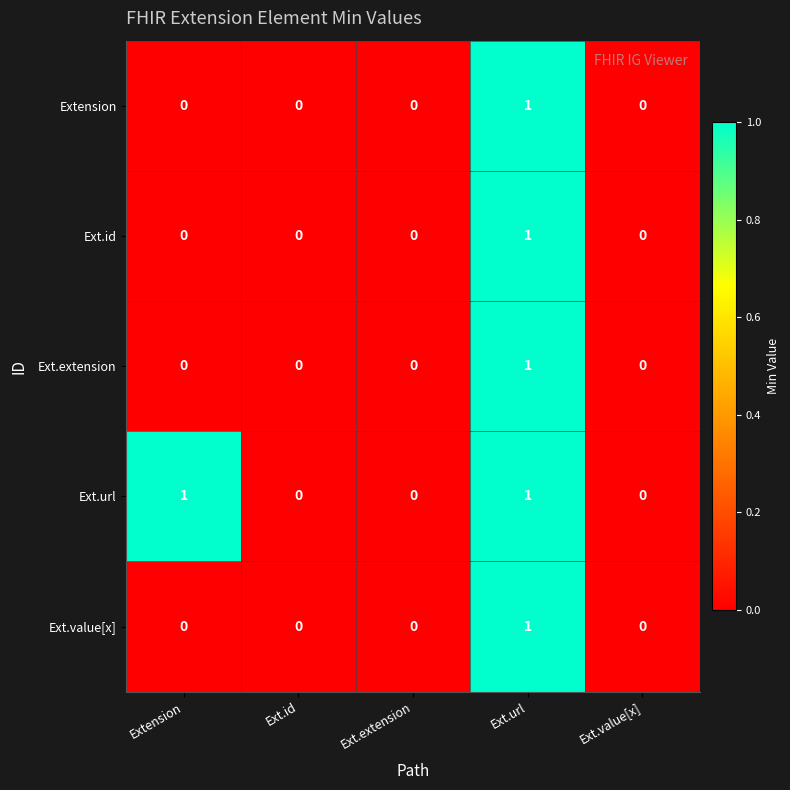

Is the value of Ext.url at Extension greater than the value of Extension at Ext.value[x]?

Yes